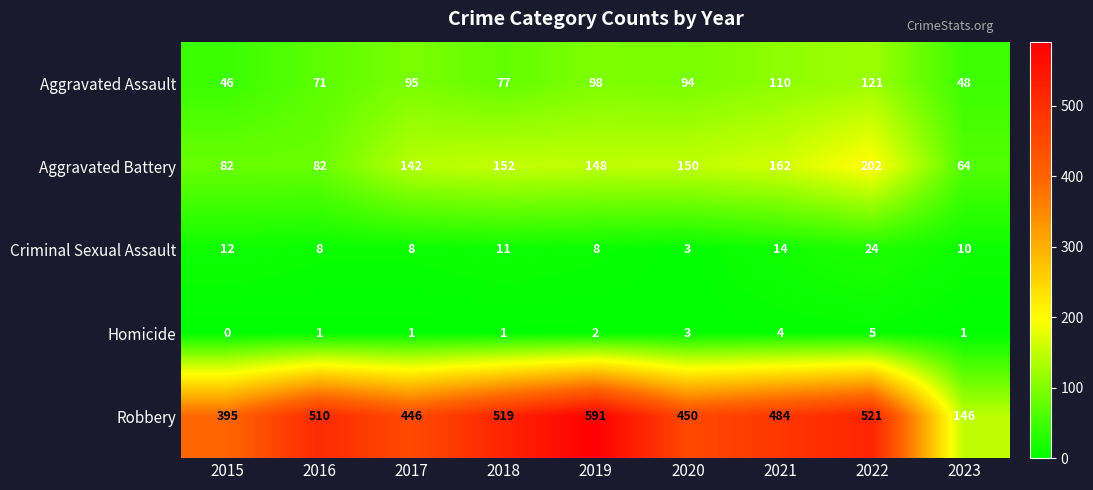

At which category is the sum across all series the highest?

2022